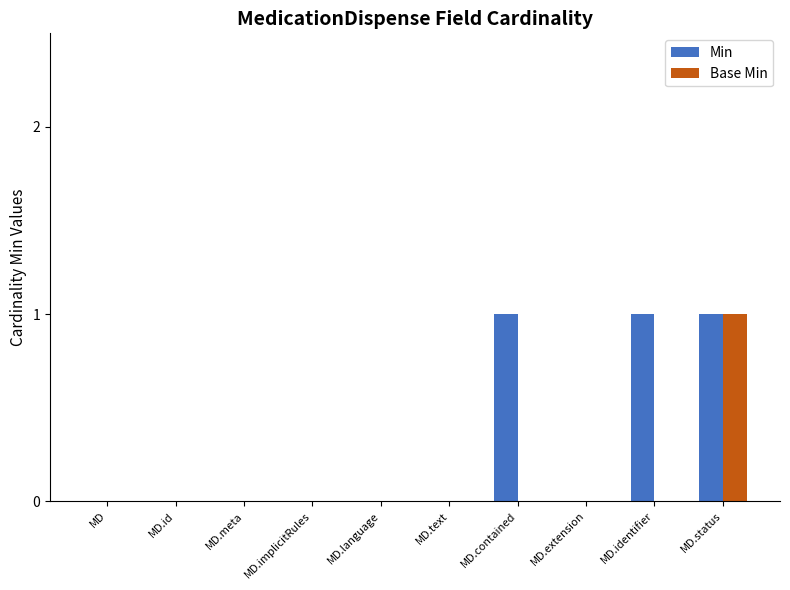

How many groups of bars are there?

10